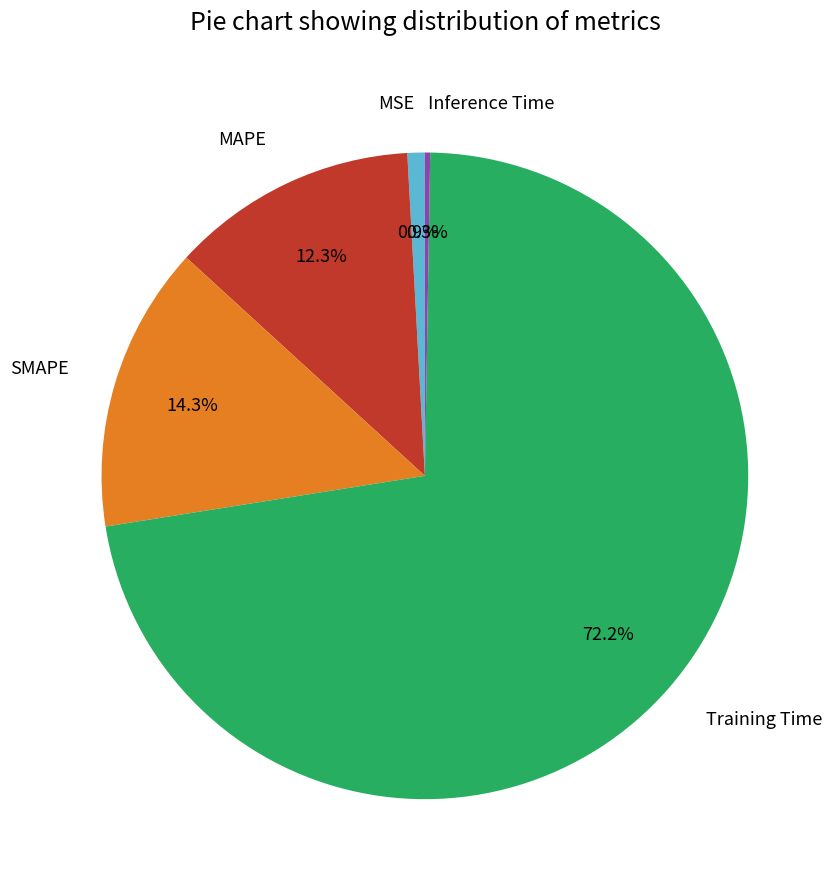

Which category has the biggest portion of the pie?

Training Time